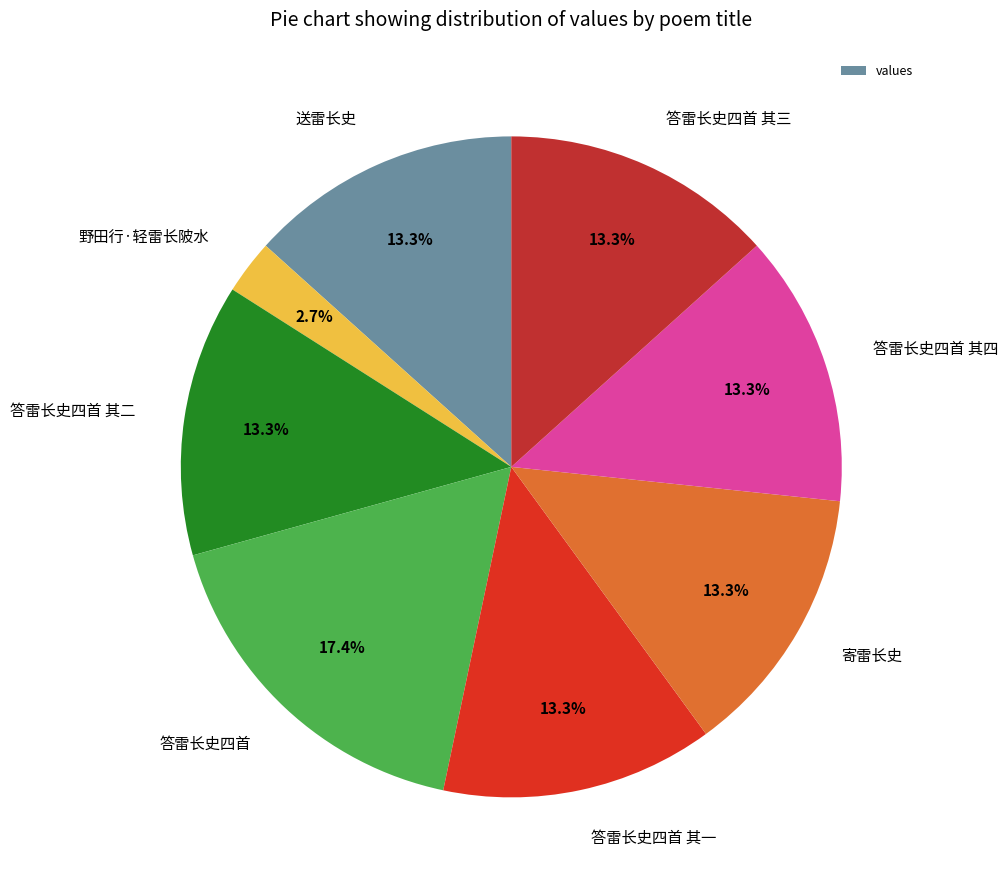

Is it true that 答雷长史四首 其三 is 13% of the pie?

True